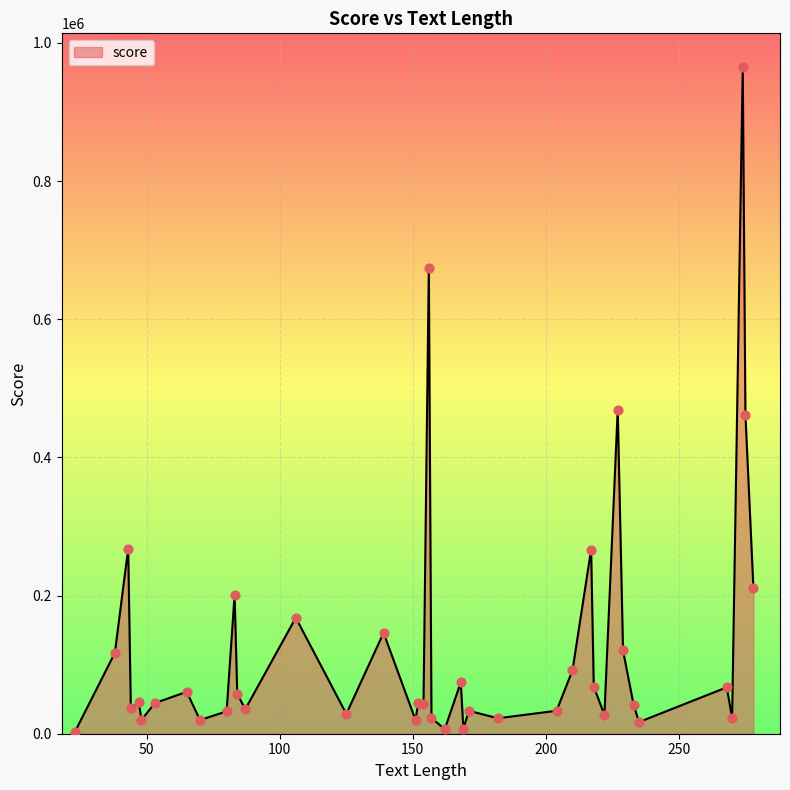

What is the maximum value shown in the chart?

965699.0